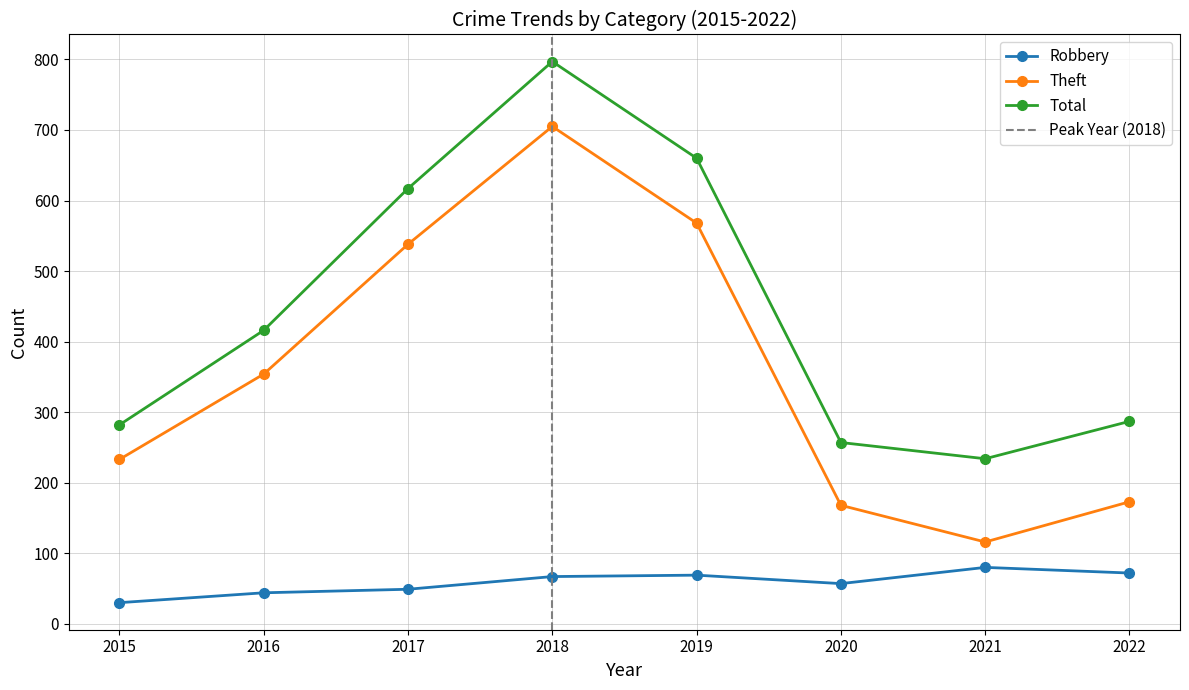

True or false: Theft and Total cross at least once.

False